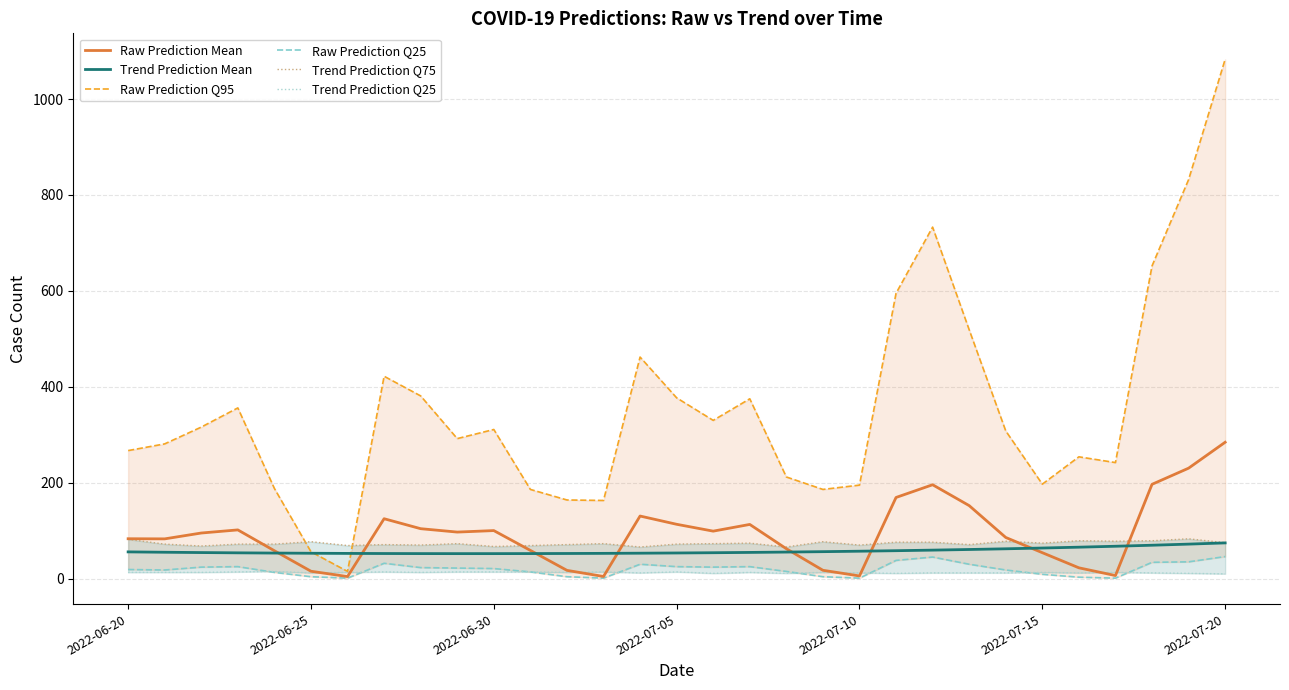

Where does the Trend Prediction Mean series first go above 54?

2022-06-20